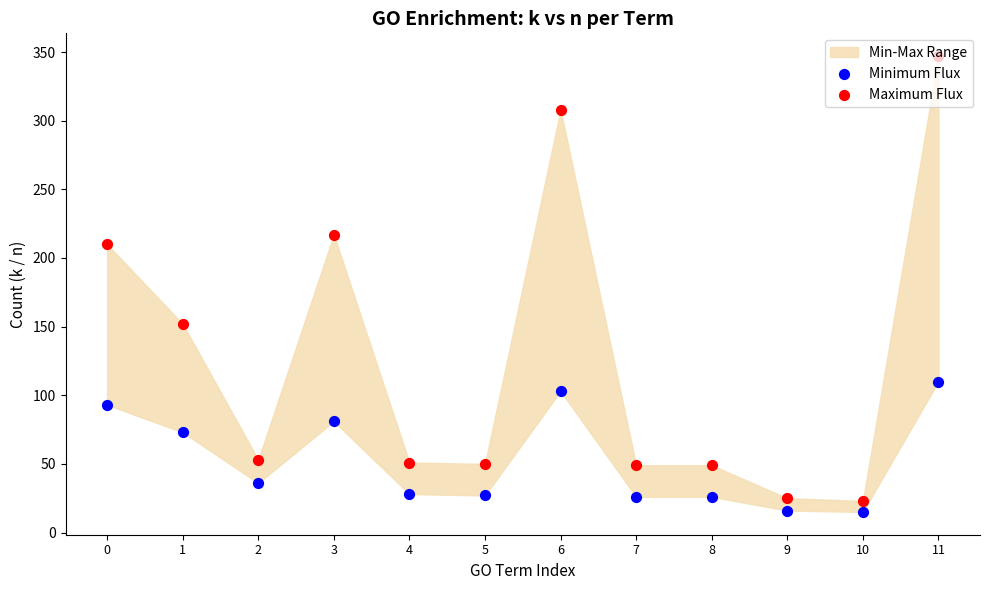

At which category is the sum across all series the highest?

11